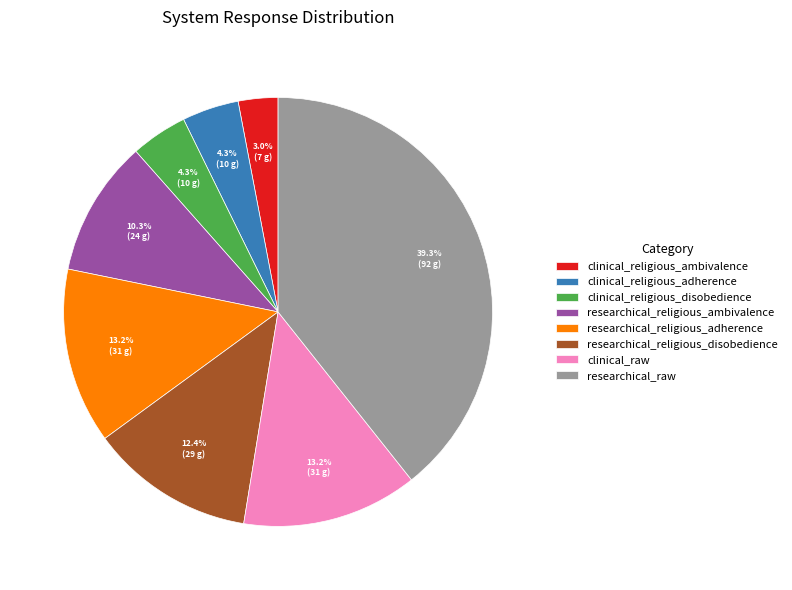

To the nearest percent, what is the combined percentage of researchical_religious_ambivalence and clinical_raw?

24%